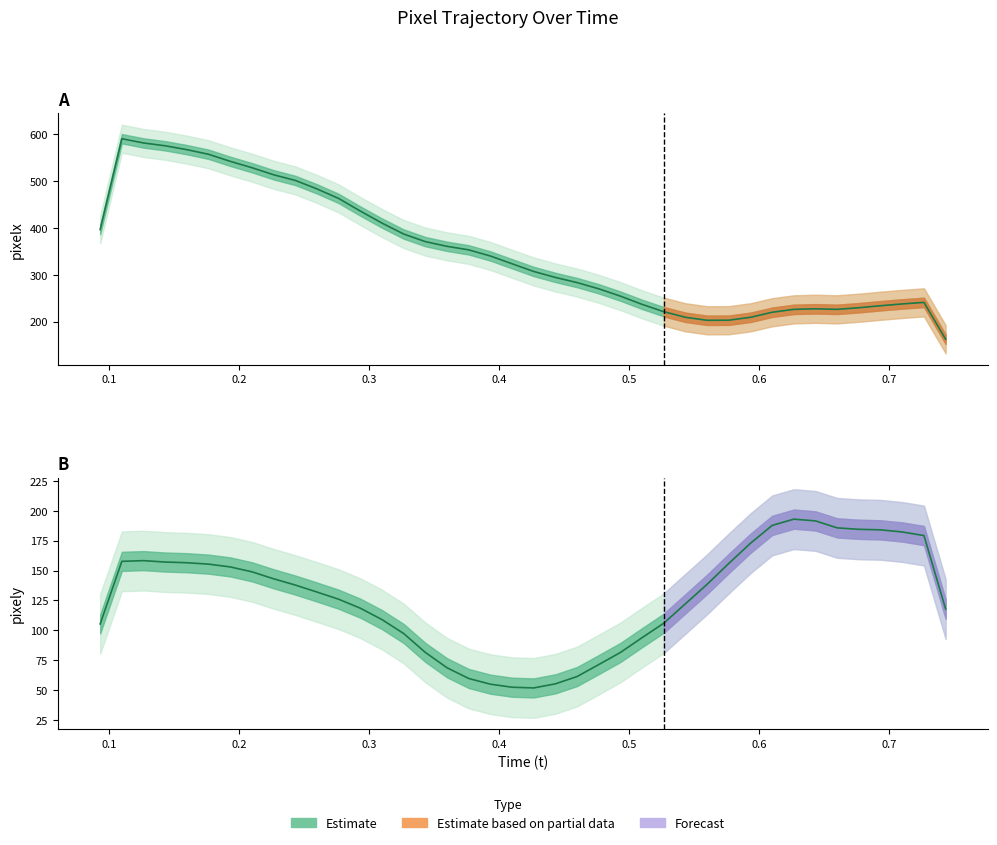

True or false: pixely (center) has more than 2 interior local peaks.

False